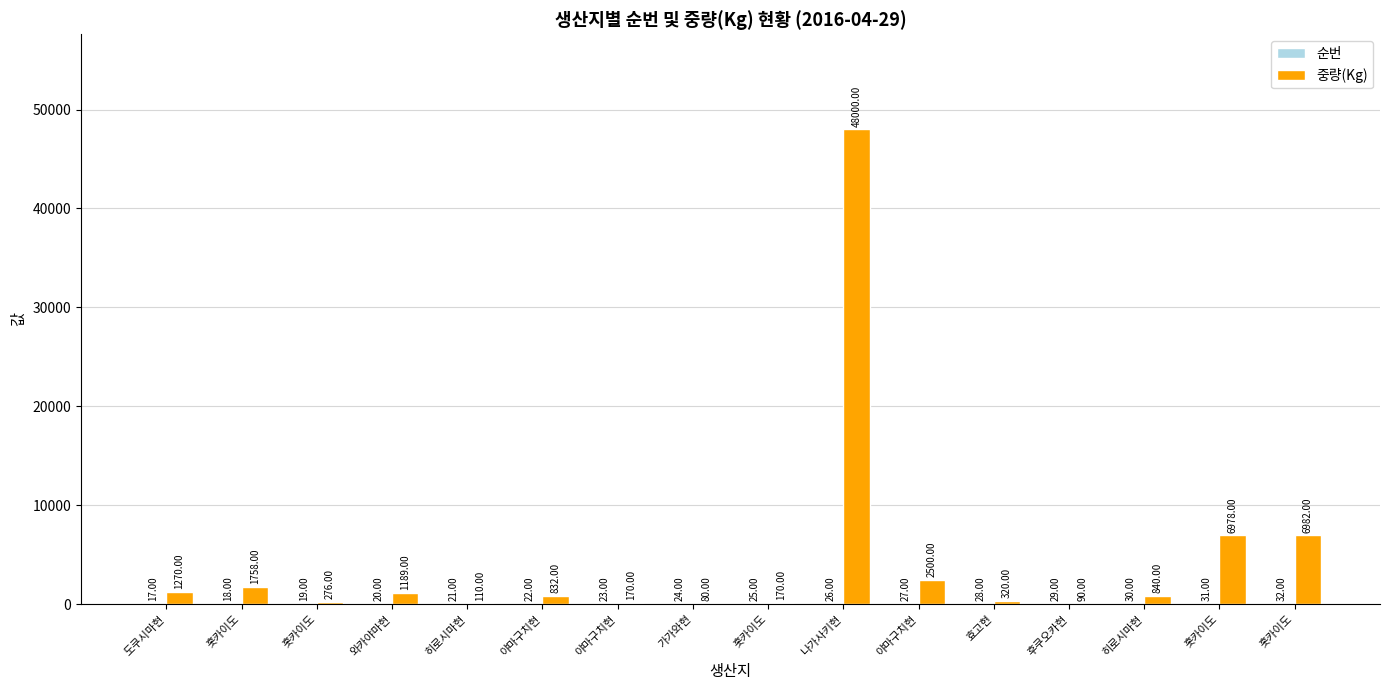

What is the spread (max minus min) of values at 와카야마현?

1169